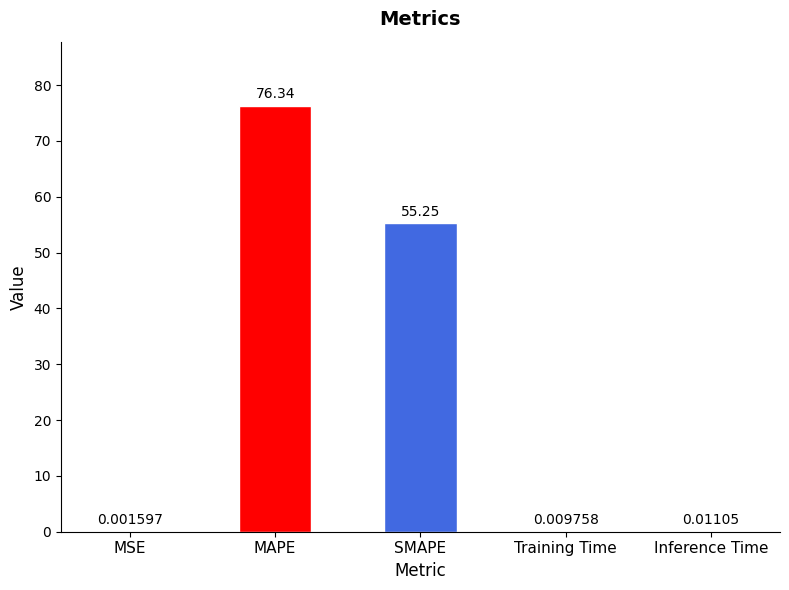

What is the sum of all values?

131.6